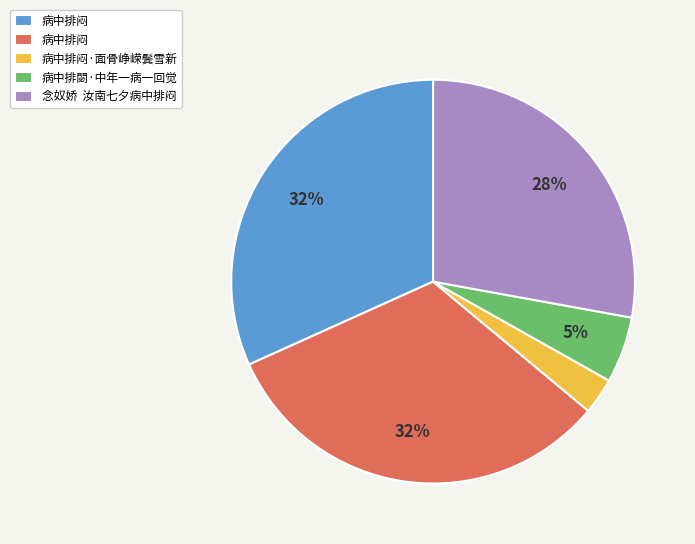

To the nearest percent, what is the difference between the largest and smallest slice percentages?

29%